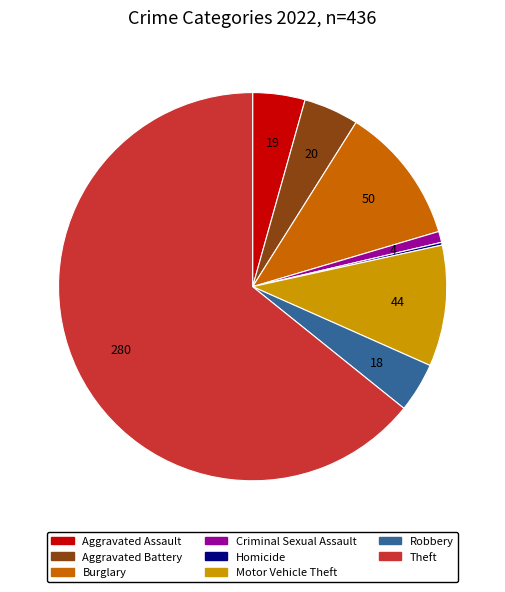

The Theft slice represents 64% of the pie. True or false?

True